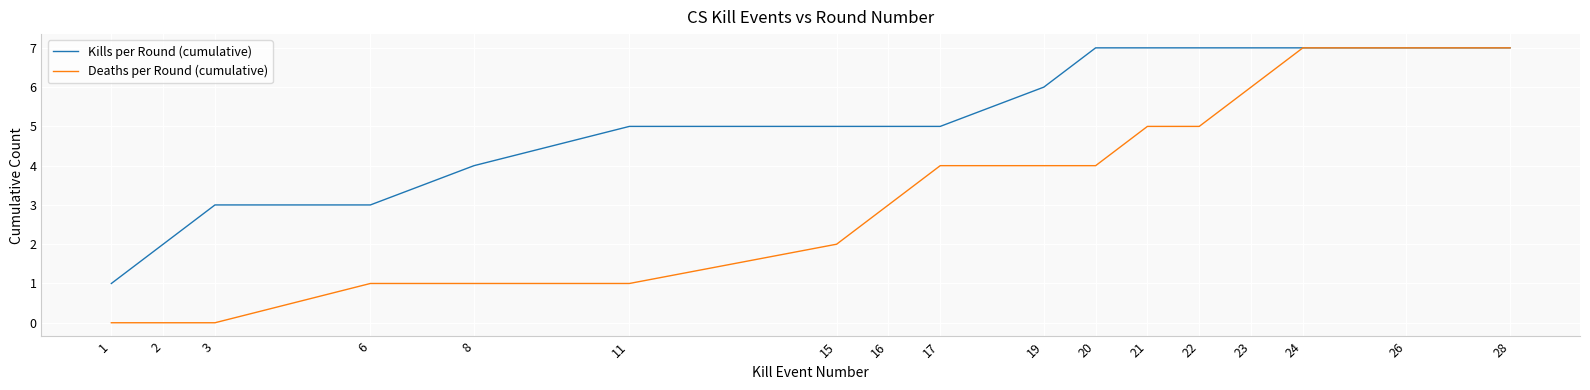

Where is Deaths per Round (cumulative) nearest to the value 3?

16